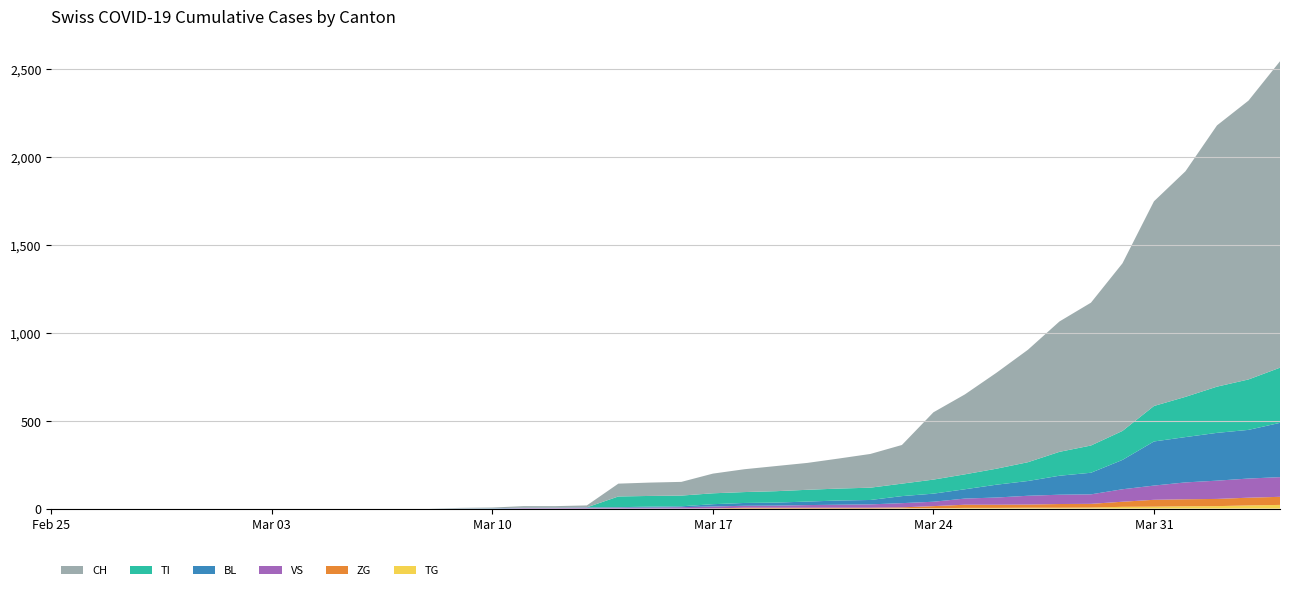

Reading right to left, list all the values displayed in this chart.

BL: 39=309	38=277	37=272	36=258	35=251	34=167	33=123	32=108	31=84	30=73	29=53	28=46	27=40	26=25	25=24	24=20	23=17	22=16	21=13	20=5	19=5	18=2	17=2	16=2	15=2	14=2	13=1	12=0	11=0	10=0	9=0	8=0	7=0	6=0	5=0	4=0	3=0	2=0	1=0	0=0
TI: 39=314	38=287	37=263	36=229	35=202	34=165	33=155	32=136	31=107	30=91	29=85	28=80	27=71	26=70	25=68	24=67	23=65	22=62	21=62	20=61	19=61	18=61	17=0	16=0	15=0	14=0	13=0	12=0	11=0	10=0	9=0	8=0	7=0	6=0	5=0	4=0	3=0	2=0	1=0	0=0
VS: 39=112	38=109	37=104	36=96	35=81	34=71	33=54	32=53	31=50	30=41	29=35	28=25	27=24	26=19	25=17	24=15	23=12	22=11	21=11	20=8	19=6	18=6	17=5	16=3	15=3	14=0	13=0	12=0	11=0	10=0	9=0	8=0	7=0	6=0	5=0	4=0	3=0	2=0	1=0	0=0
ZG: 39=46	38=44	37=41	36=40	35=39	34=29	33=21	32=21	31=18	30=18	29=18	28=12	27=5	26=5	25=5	24=5	23=5	22=5	21=1	20=0	19=0	18=0	17=0	16=0	15=0	14=0	13=0	12=0	11=0	10=0	9=0	8=0	7=0	6=0	5=0	4=0	3=0	2=0	1=0	0=0
TG: 39=21	38=18	37=14	36=13	35=11	34=10	33=6	32=5	31=5	30=4	29=4	28=2	27=2	26=0	25=0	24=0	23=0	22=0	21=0	20=0	19=0	18=0	17=0	16=0	15=0	14=0	13=0	12=0	11=0	10=0	9=0	8=0	7=0	6=0	5=0	4=0	3=0	2=0	1=0	0=0
CH: 39=1744	38=1587	37=1487	36=1284	35=1165	34=954	33=813	32=742	31=640	30=546	29=455	28=383	27=220	26=192	25=171	24=153	23=143	22=130	21=112	20=78	19=76	18=73	17=11	16=9	15=9	14=4	13=3	12=0	11=0	10=0	9=0	8=0	7=0	6=0	5=0	4=0	3=0	2=0	1=0	0=0